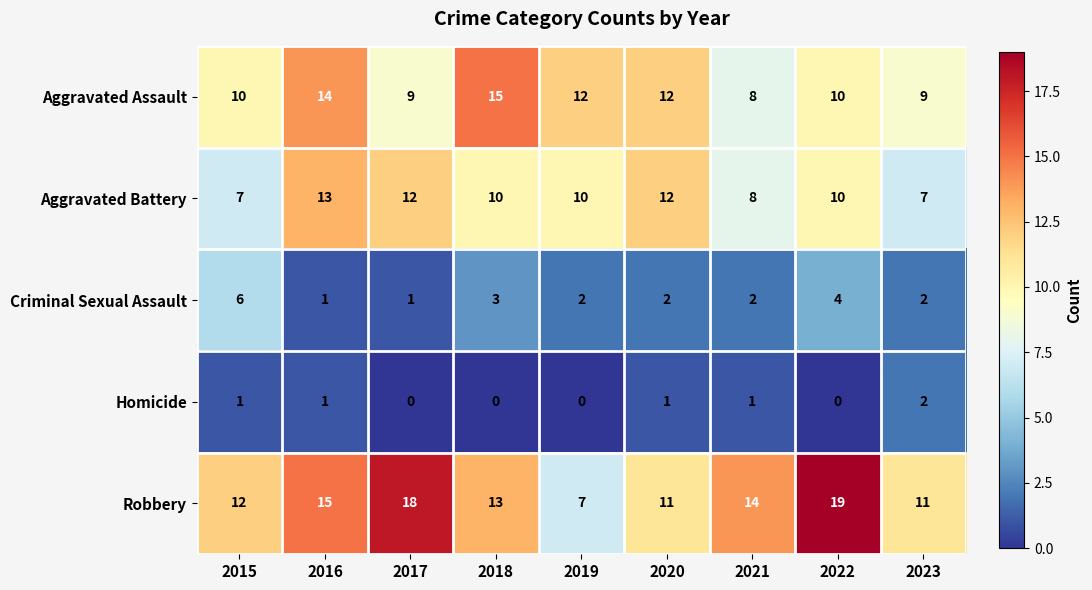

Which series changed the most between 2015 and 2023?

Criminal Sexual Assault